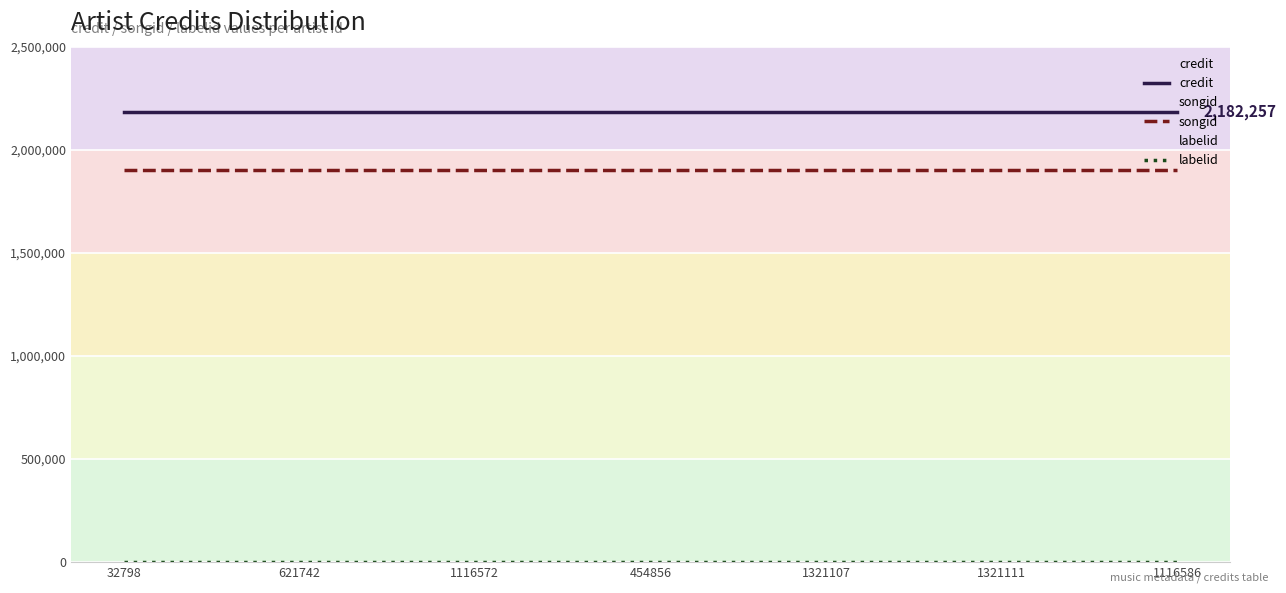

Reading left to right, list all the values displayed in this chart.

credit: 2182257	2182257	2182257	2182257	2182257	2182257	2182257
songid: 1901474	1901474	1901474	1901474	1901474	1901474	1901474
labelid: 1477	1477	1477	1477	1477	1477	1477